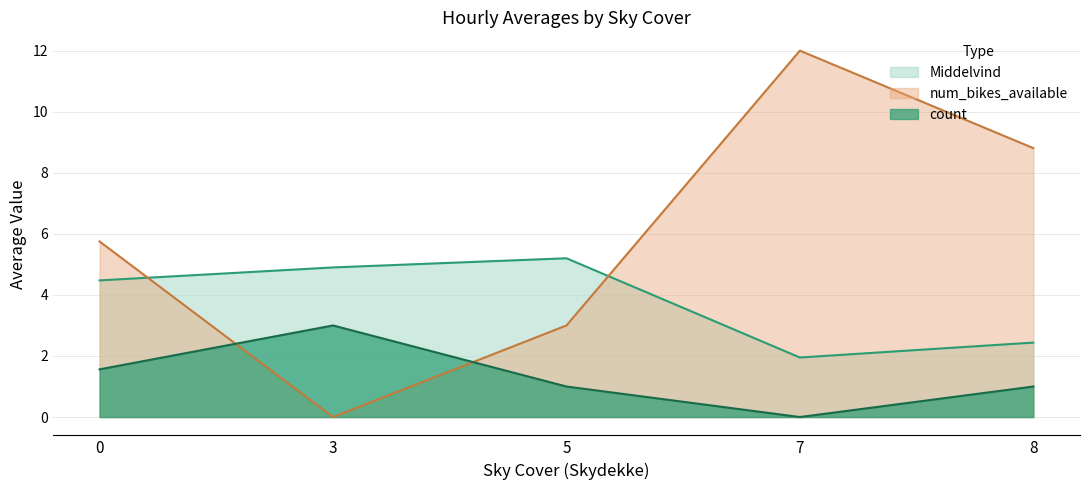

What is the difference between the maximum and minimum values in the count series?

3.0